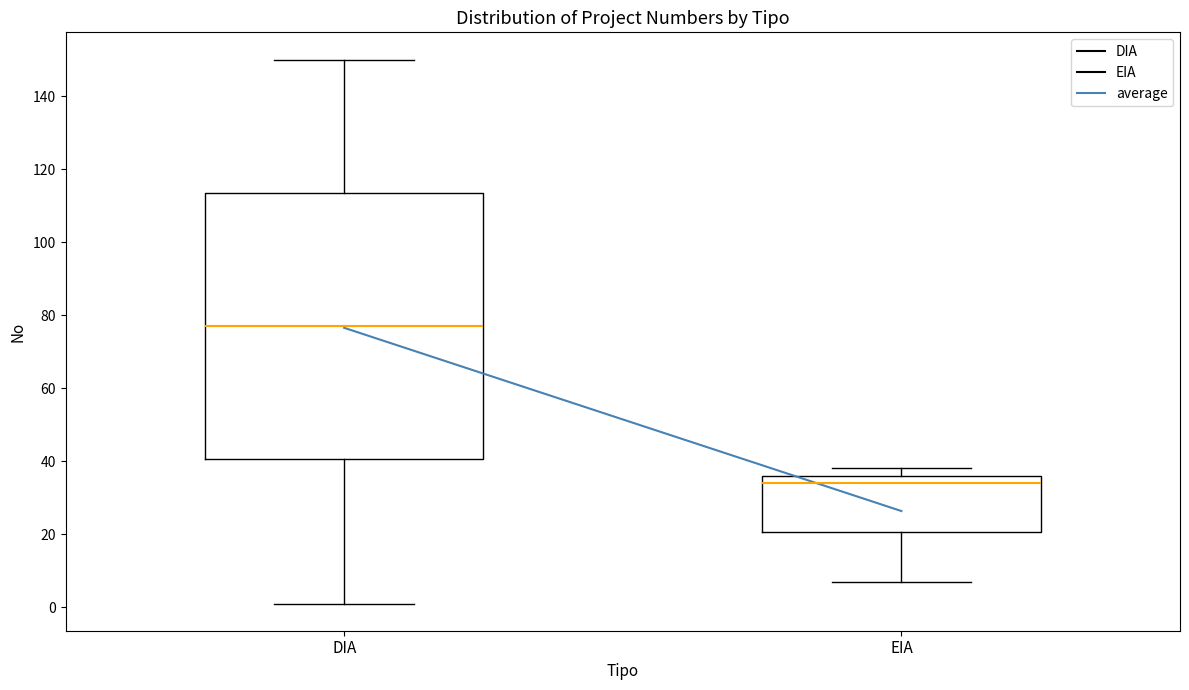

Reading left to right, read every box against the y-axis: the position of its median line, the range the box covers, and the ends of its whiskers. The values are not printed on the chart, so give them approximately, as read against the axis.

DIA: median 78, box 40 to 114, whiskers 2 to 150
EIA: median 34, box 20 to 36, whiskers 8 to 38